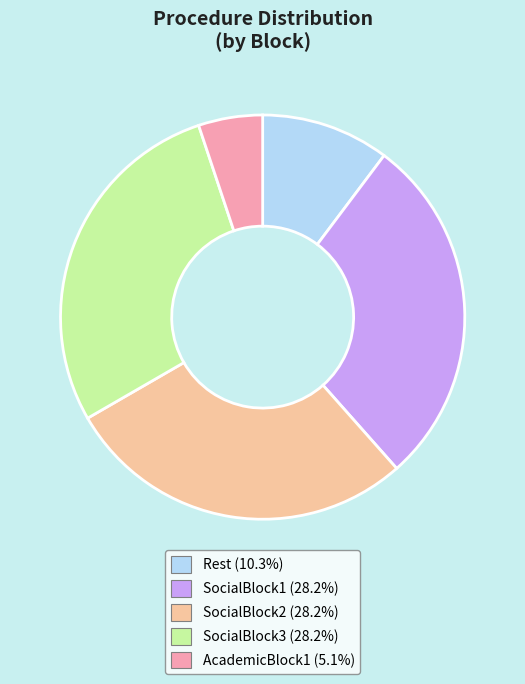

Does any single category account for the majority?

No